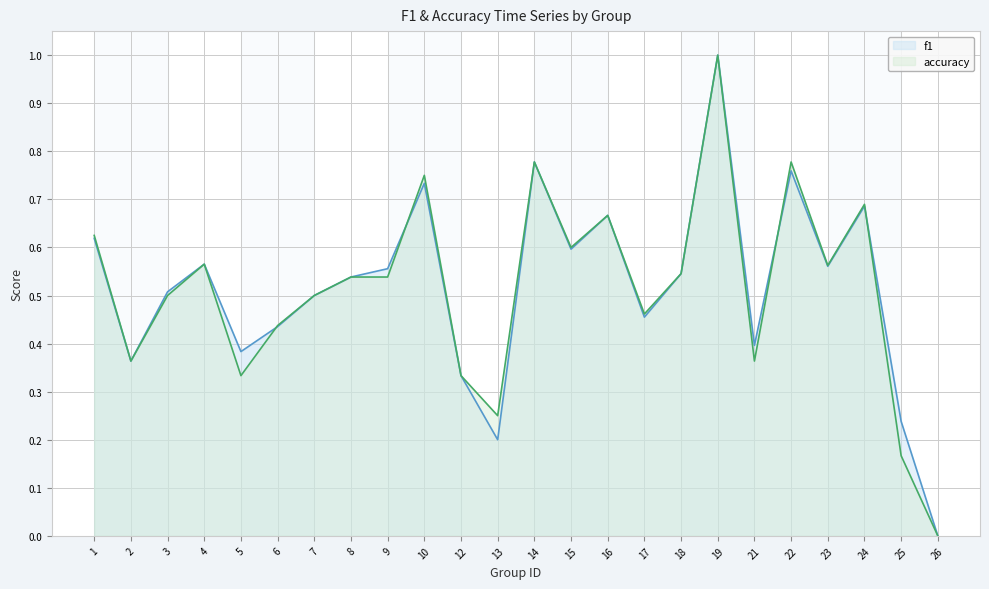

True or false: accuracy has a value of 0.7 at 3.

False